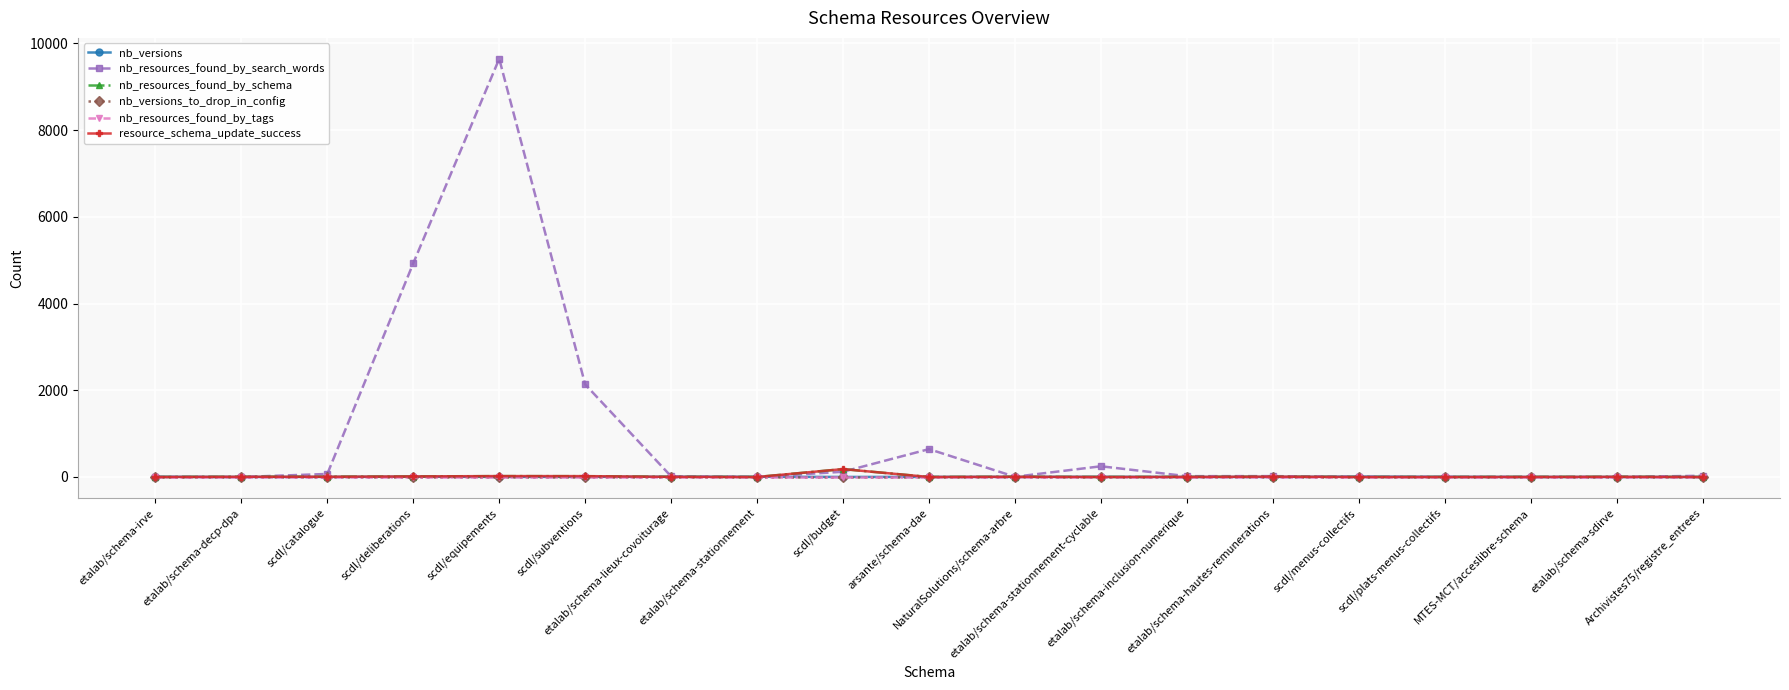

True or false: nb_versions_to_drop_in_config and nb_resources_found_by_schema cross at least once.

False